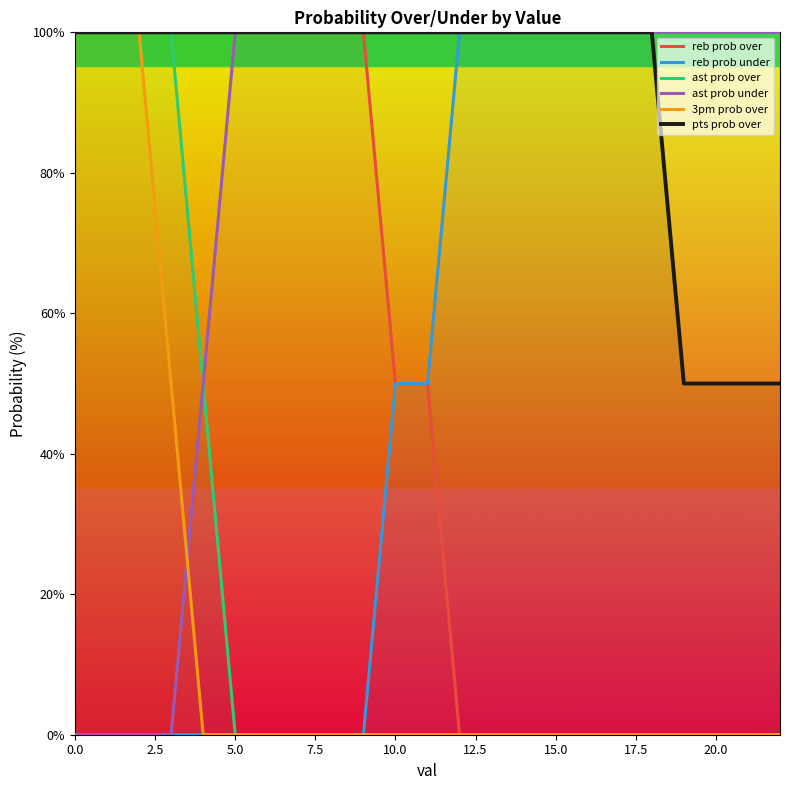

Which series has the widest spread of values?

reb prob over